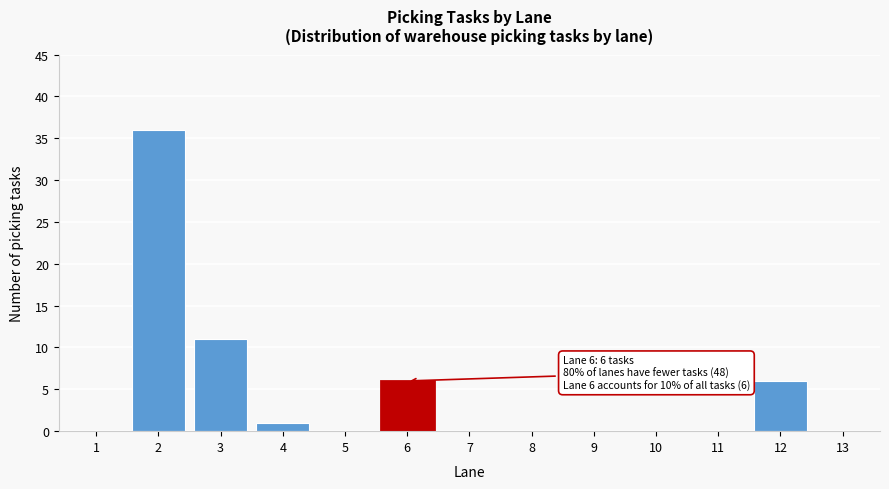

Reading left to right, what are all the values shown in this chart?

1=0	2=36	3=11	4=1	5=0	6=6	7=0	8=0	9=0	10=0	11=0	12=6	13=0